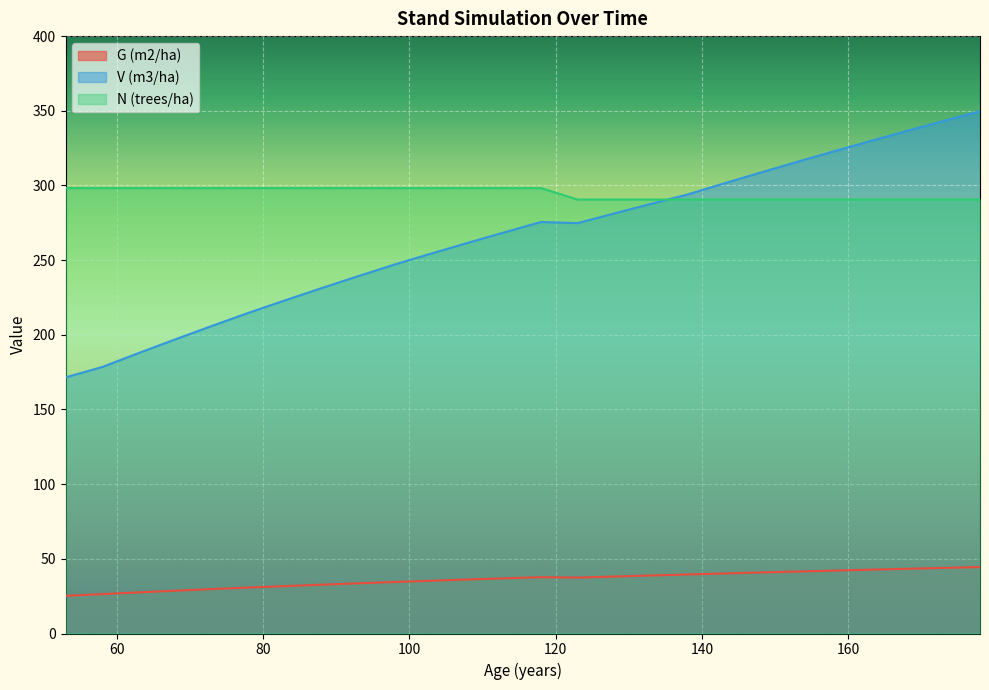

In V (m3/ha), how many points are lower than both neighbors (excluding endpoints)?

1